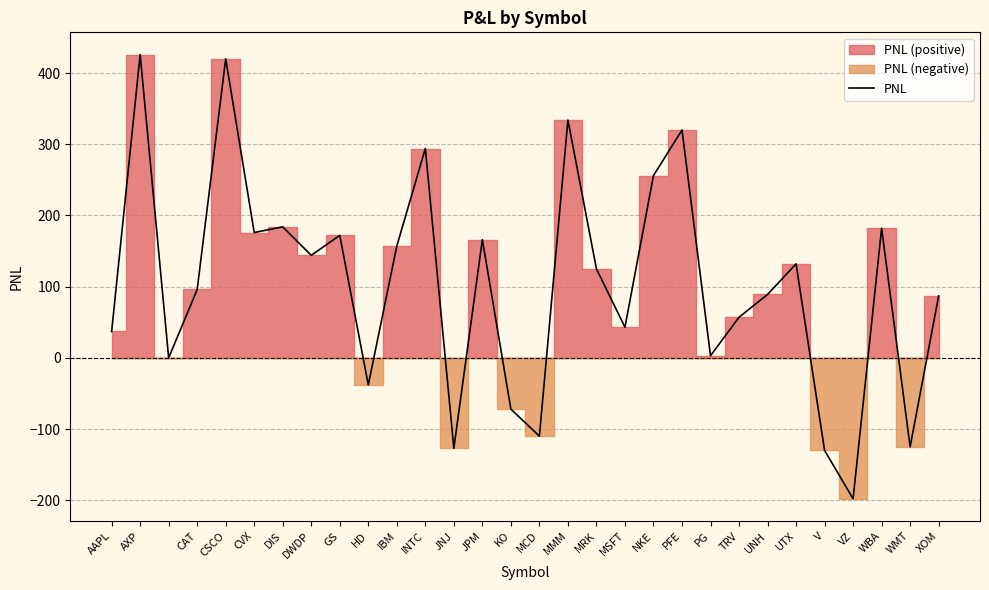

What is the approximate value of PNL at GS?

172